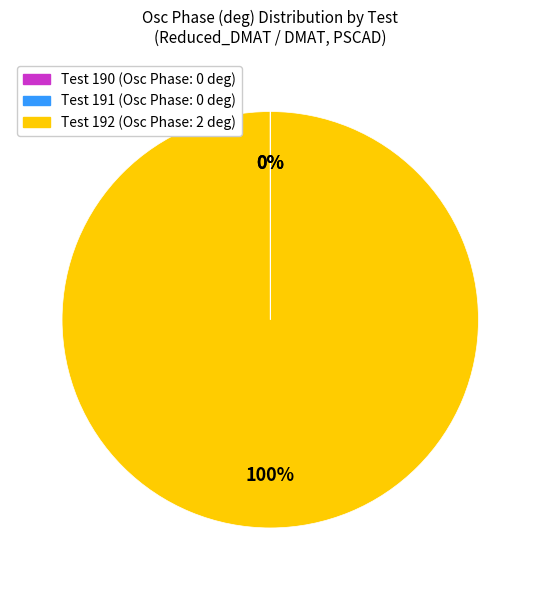

True or false: Test 192 accounts for 90% of the total.

False